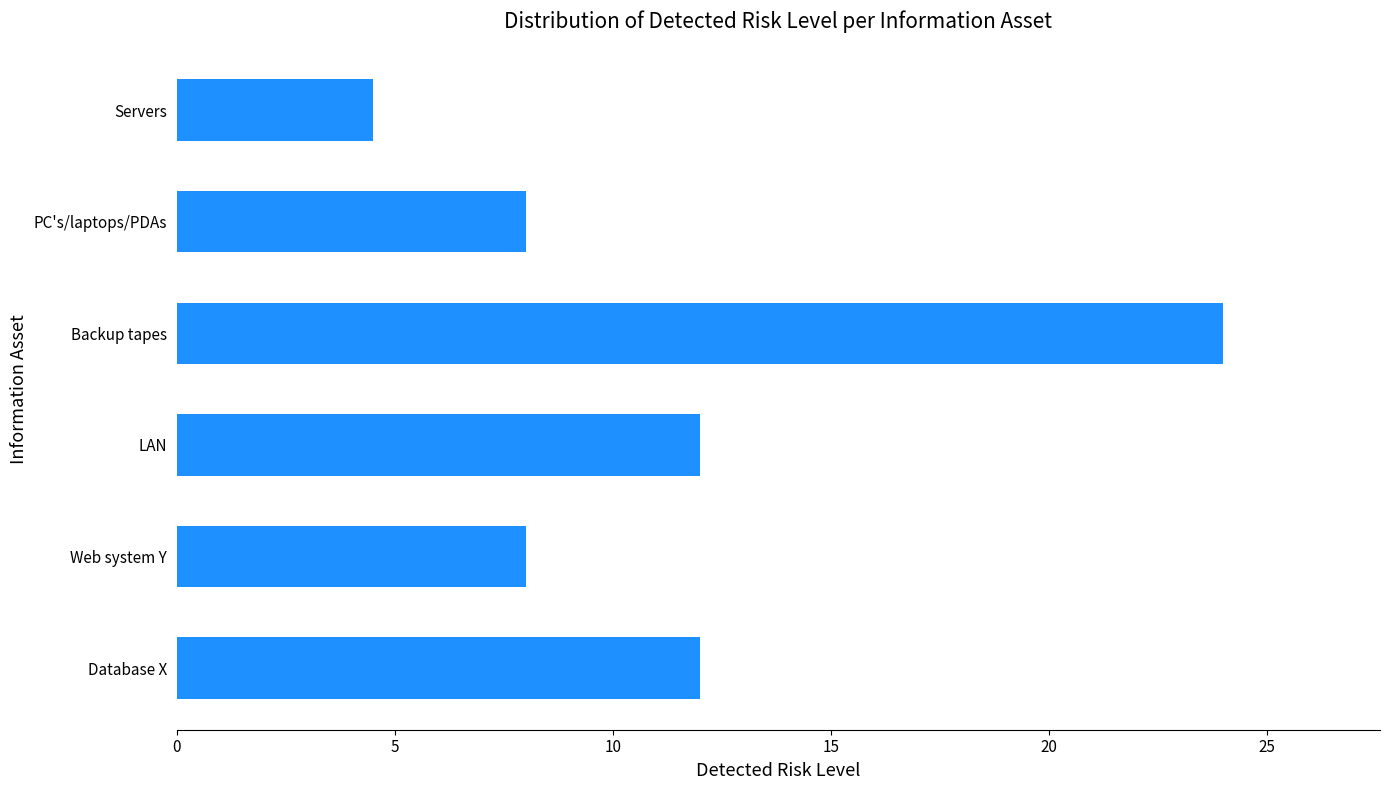

What is the difference between the values at LAN and PC's/laptops/PDAs?

4.0